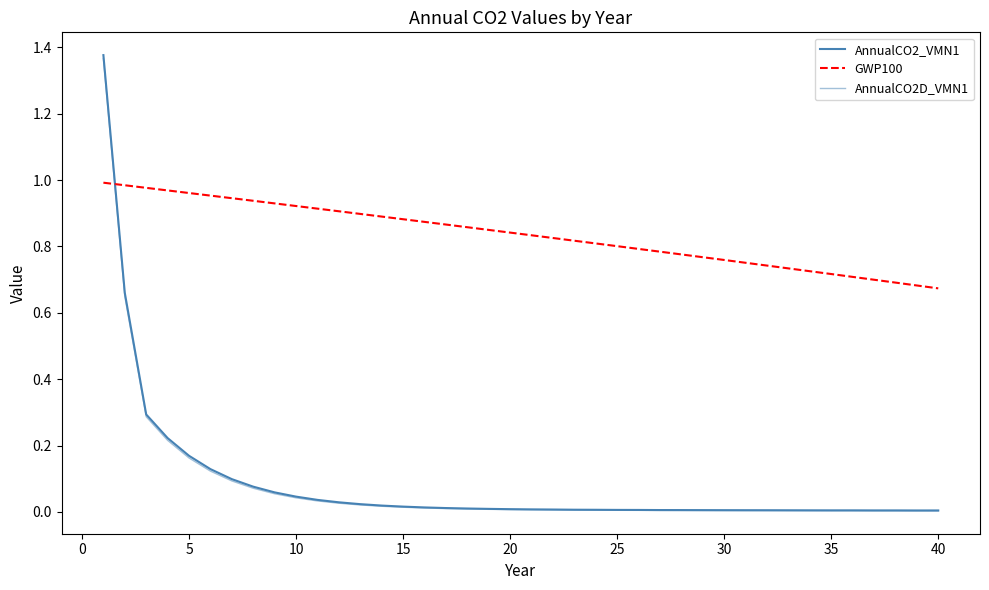

Does the chart display data point markers on the line(s)?

No